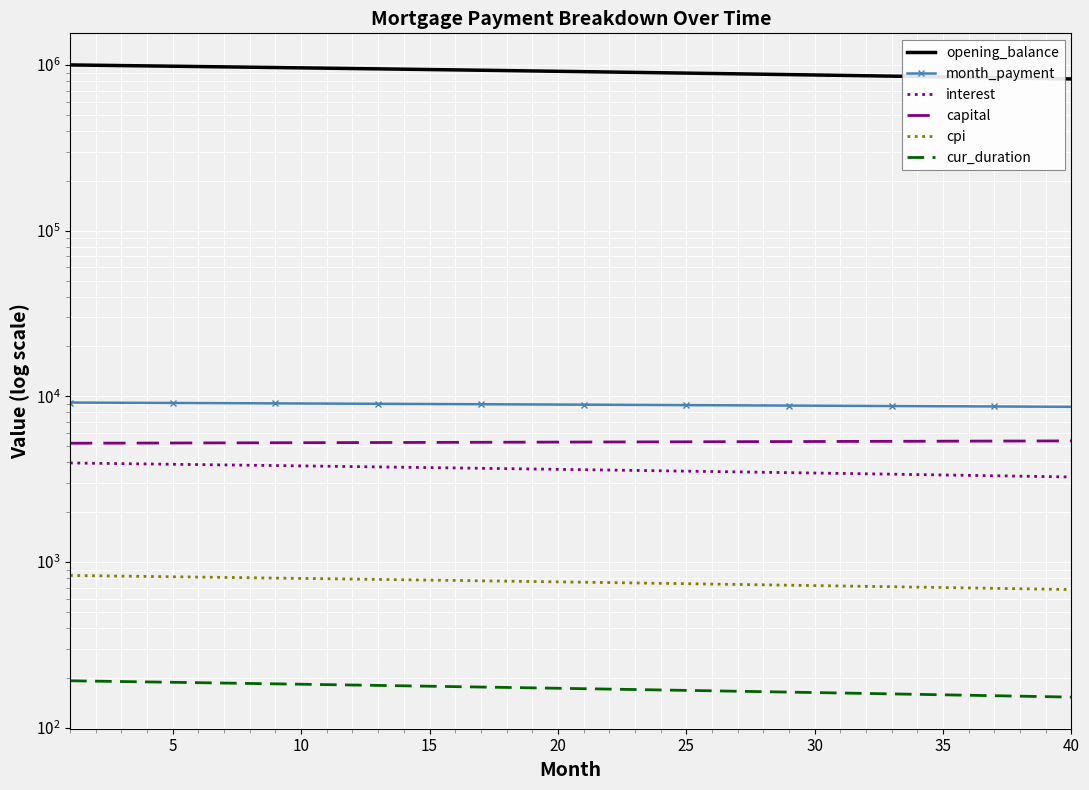

Reading right to left, transcribe all the data shown in this chart.

opening_balance: 823873.7	828568.1	833254.0	837931.5	842600.7	847261.6	851914.1	856558.2	861194.0	865821.5	870440.8	875051.7	879654.3	884248.7	888834.8	893412.6	897982.2	902543.6	907096.8	911641.8	916178.5	920707.1	925227.5	929739.7	934243.8	938739.7	943227.5	947707.2	952178.7	956642.2	961097.6	965544.8	969984.0	974415.2	978838.3	983253.3	987660.3	992059.3	996450.3	1000833.3
month_payment: 8646.0	8660.1	8674.1	8688.2	8702.2	8716.2	8730.1	8744.0	8757.9	8771.8	8785.6	8799.4	8813.2	8827.0	8840.7	8854.4	8868.0	8881.6	8895.2	8908.8	8922.4	8935.9	8949.4	8962.8	8976.3	8989.7	9003.0	9016.4	9029.7	9043.0	9056.2	9069.5	9082.7	9095.9	9109.0	9122.1	9135.2	9148.3	9161.3	9174.3
interest: 3261.2	3279.8	3298.3	3316.8	3335.3	3353.7	3372.2	3390.5	3408.9	3427.2	3445.5	3463.8	3482.0	3500.2	3518.3	3536.4	3554.5	3572.6	3590.6	3608.6	3626.5	3644.5	3662.4	3680.2	3698.1	3715.8	3733.6	3751.3	3769.0	3786.7	3804.3	3821.9	3839.5	3857.1	3874.6	3892.0	3909.5	3926.9	3944.3	3961.6
capital: 5384.8	5380.3	5375.8	5371.4	5366.9	5362.4	5357.9	5353.5	5349.0	5344.6	5340.1	5335.7	5331.2	5326.8	5322.4	5317.9	5313.5	5309.1	5304.7	5300.2	5295.8	5291.4	5287.0	5282.6	5278.2	5273.8	5269.4	5265.0	5260.7	5256.3	5251.9	5247.5	5243.2	5238.8	5234.4	5230.1	5225.7	5221.4	5217.0	5212.7
cpi: 682.1	686.0	689.9	693.8	697.7	701.6	705.5	709.3	713.2	717.1	720.9	724.8	728.6	732.4	736.3	740.1	743.9	747.7	751.5	755.3	759.1	762.9	766.6	770.4	774.1	777.9	781.6	785.4	789.1	792.8	796.5	800.2	804.0	807.6	811.3	815.0	818.7	822.4	826.0	829.7
cur_duration: 153.0	154.0	155.0	156.0	157.0	158.0	159.0	160.0	161.0	162.0	163.0	164.0	165.0	166.0	167.0	168.0	169.0	170.0	171.0	172.0	173.0	174.0	175.0	176.0	177.0	178.0	179.0	180.0	181.0	182.0	183.0	184.0	185.0	186.0	187.0	188.0	189.0	190.0	191.0	192.0